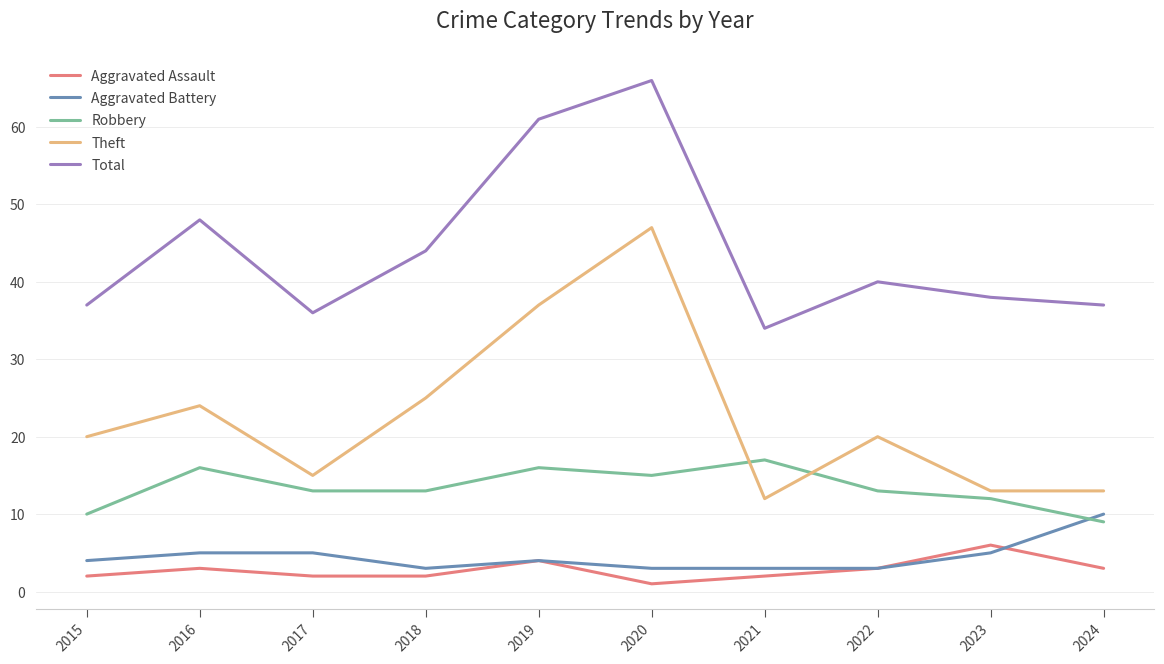

What are all the series names shown in the legend?

Aggravated Assault, Aggravated Battery, Robbery, Theft, Total